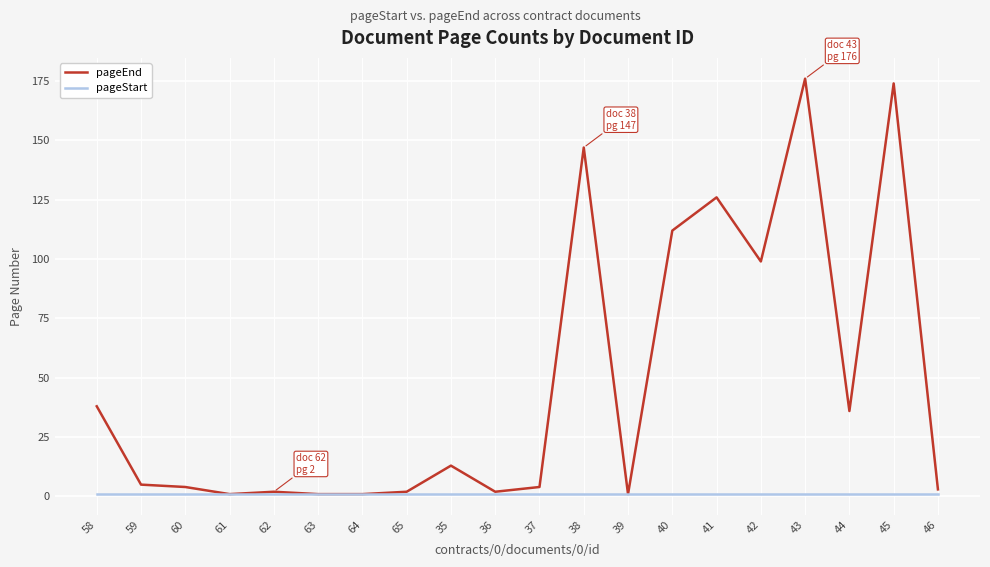

The pageEnd series shows 13 at 35. True or false?

True